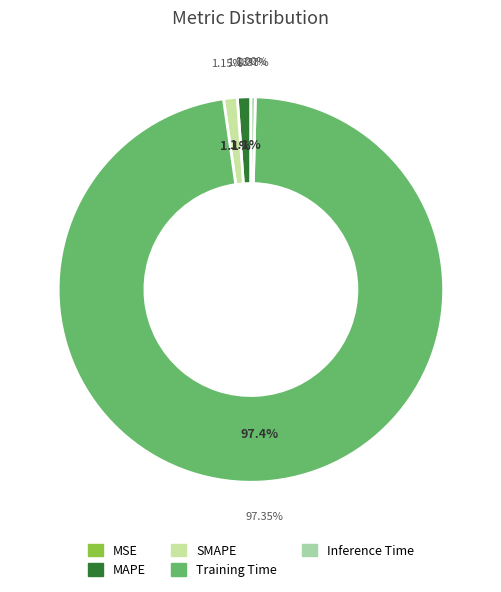

To the nearest percent, what percentage of the pie is SMAPE?

1%